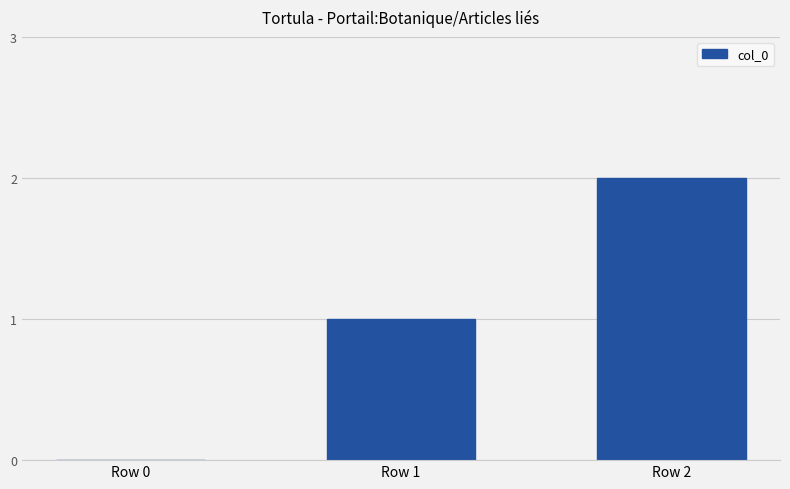

The chart shows a value of 3 at Row 2. True or false?

False